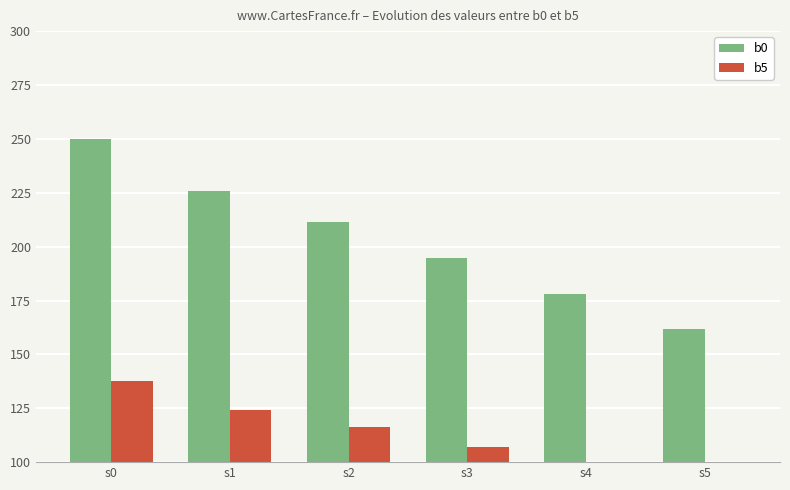

Count the number of categories in the chart.

6